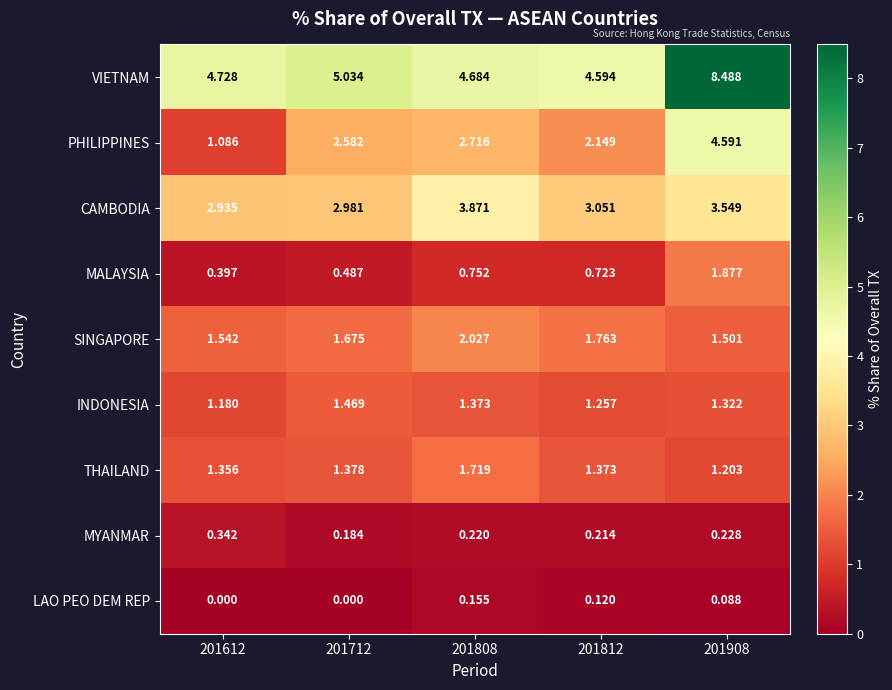

Which series has the largest total across all categories?

VIETNAM